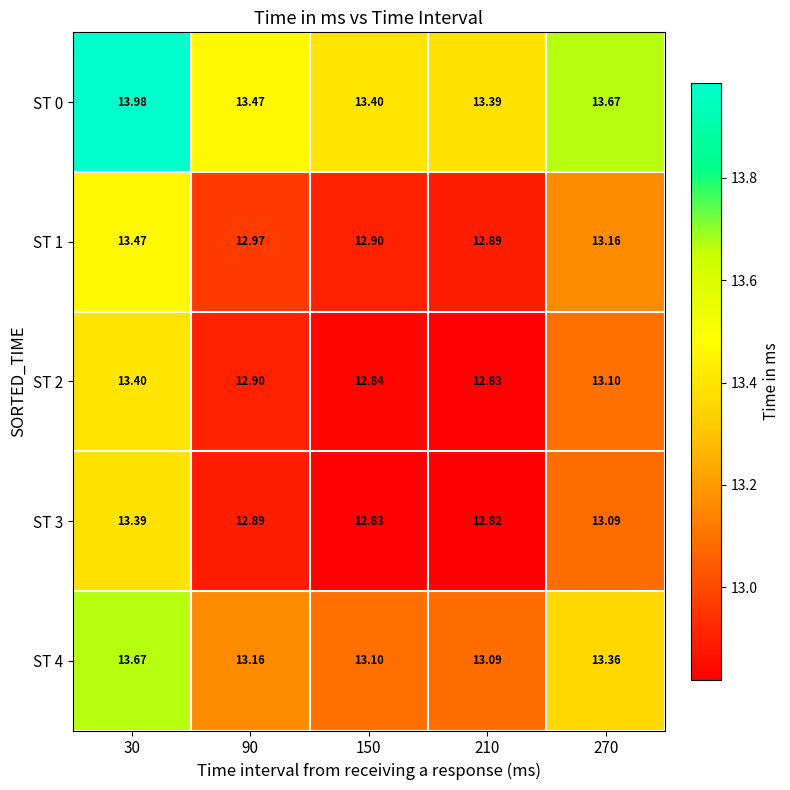

Is the value of ST 3 at 270 greater than the value of ST 1 at 210?

Yes